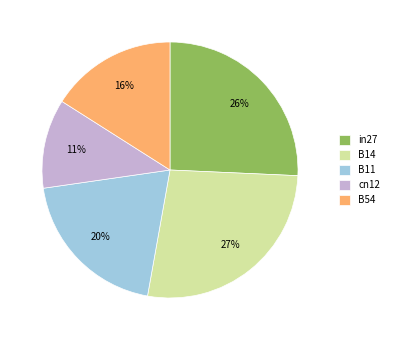

To the nearest percent, what is the average slice percentage?

20%